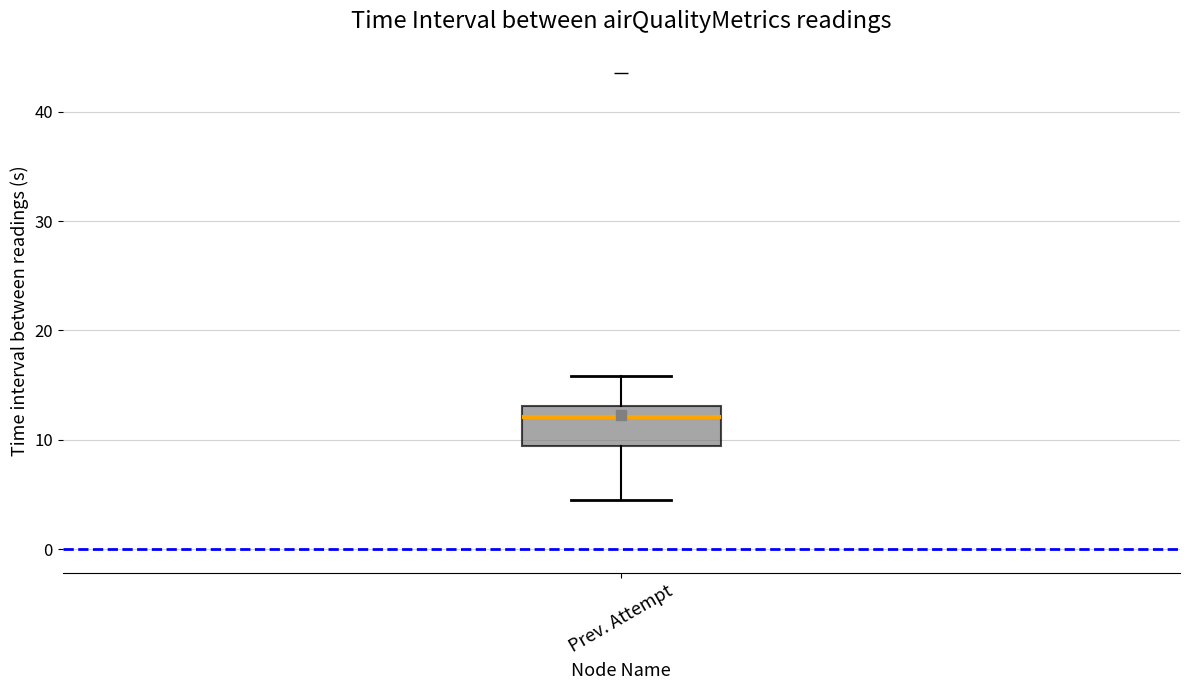

Read this box plot against the y-axis: the position of the median line, the range covered by the box, and the ends of both whiskers. The values are not printed on the chart, so give them approximately, as read against the axis.

median 12, box 9 to 13, whiskers 5 to 16